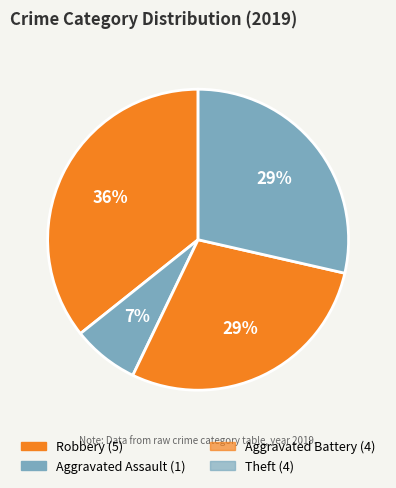

To the nearest percent, what is the average slice percentage?

25%